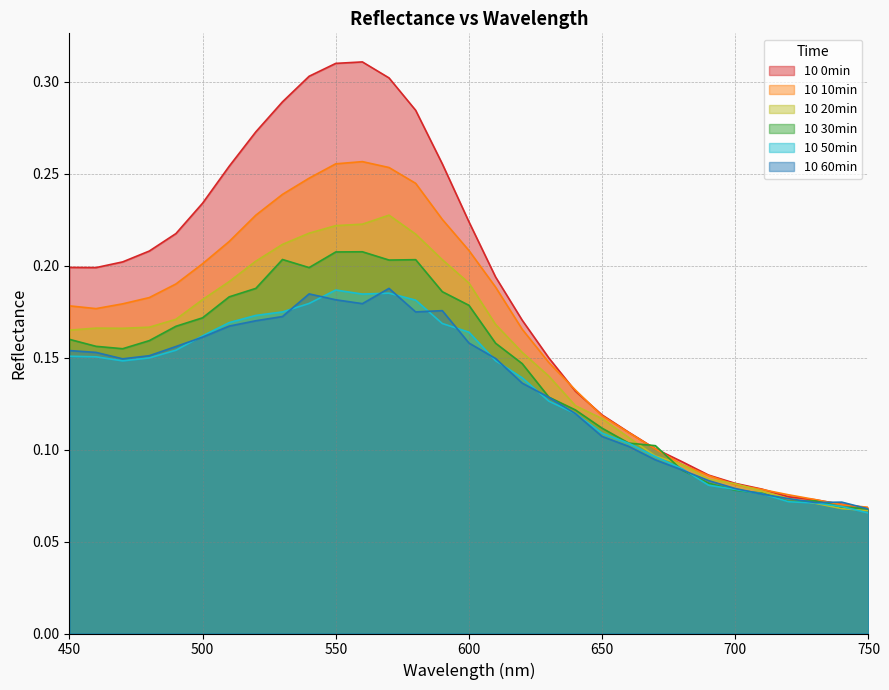

Reading right to left, transcribe all the data shown in this chart.

10 0min: 0.1	0.1	0.1	0.1	0.1	0.1	0.1	0.1	0.1	0.1	0.1	0.1	0.1	0.2	0.2	0.2	0.3	0.3	0.3	0.3	0.3	0.3	0.3	0.3	0.3	0.2	0.2	0.2	0.2	0.2	0.2
10 10min: 0.1	0.1	0.1	0.1	0.1	0.1	0.1	0.1	0.1	0.1	0.1	0.1	0.1	0.2	0.2	0.2	0.2	0.2	0.3	0.3	0.3	0.2	0.2	0.2	0.2	0.2	0.2	0.2	0.2	0.2	0.2
10 20min: 0.1	0.1	0.1	0.1	0.1	0.1	0.1	0.1	0.1	0.1	0.1	0.1	0.1	0.2	0.2	0.2	0.2	0.2	0.2	0.2	0.2	0.2	0.2	0.2	0.2	0.2	0.2	0.2	0.2	0.2	0.2
10 30min: 0.1	0.1	0.1	0.1	0.1	0.1	0.1	0.1	0.1	0.1	0.1	0.1	0.1	0.1	0.2	0.2	0.2	0.2	0.2	0.2	0.2	0.2	0.2	0.2	0.2	0.2	0.2	0.2	0.2	0.2	0.2
10 50min: 0.1	0.1	0.1	0.1	0.1	0.1	0.1	0.1	0.1	0.1	0.1	0.1	0.1	0.1	0.1	0.2	0.2	0.2	0.2	0.2	0.2	0.2	0.2	0.2	0.2	0.2	0.2	0.1	0.1	0.2	0.2
10 60min: 0.1	0.1	0.1	0.1	0.1	0.1	0.1	0.1	0.1	0.1	0.1	0.1	0.1	0.1	0.1	0.2	0.2	0.2	0.2	0.2	0.2	0.2	0.2	0.2	0.2	0.2	0.2	0.2	0.1	0.2	0.2